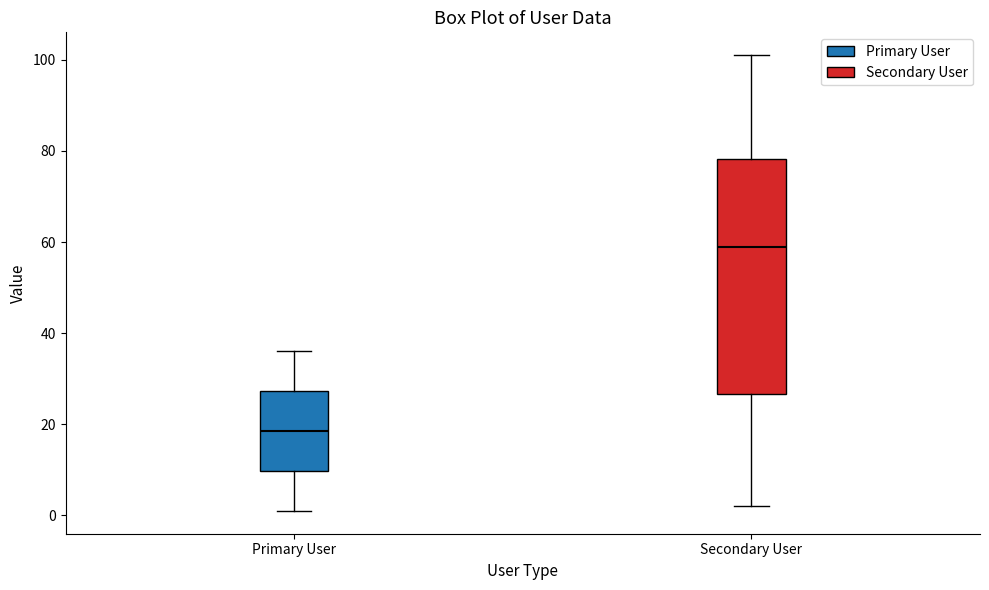

Reading left to right, transcribe this box plot: for each box, give where its median line is, the range the box spans, and where its two whiskers end, as read against the y-axis. The values are not printed on the chart, so give them approximately, as read against the axis.

Primary User: median 18, box 10 to 28, whiskers 2 to 36
Secondary User: median 60, box 26 to 78, whiskers 2 to 102